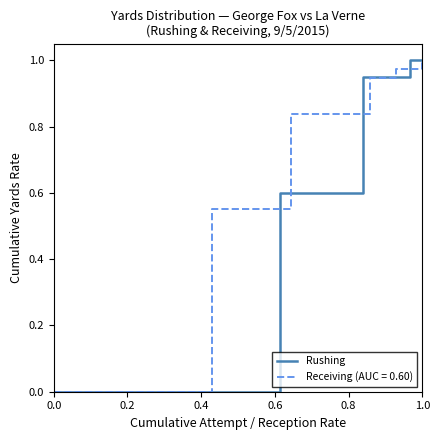

The value of Rushing at 1.0 is 1.0. True or false?

True